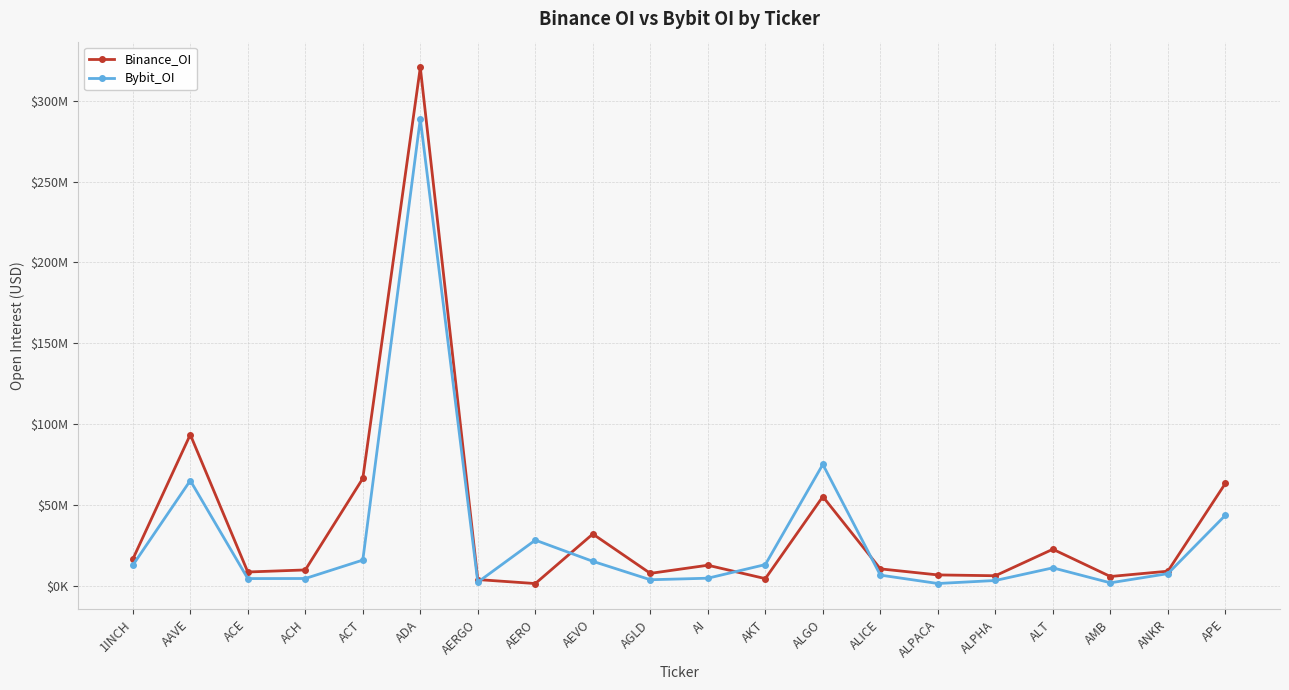

What is the value of the Bybit_OI point at the 2nd from the left?

65006430